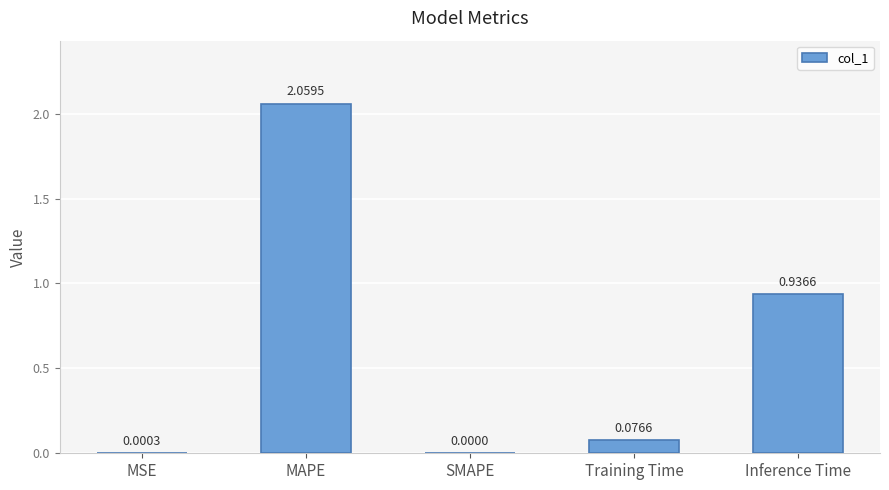

What is the sum of all values?

3.1